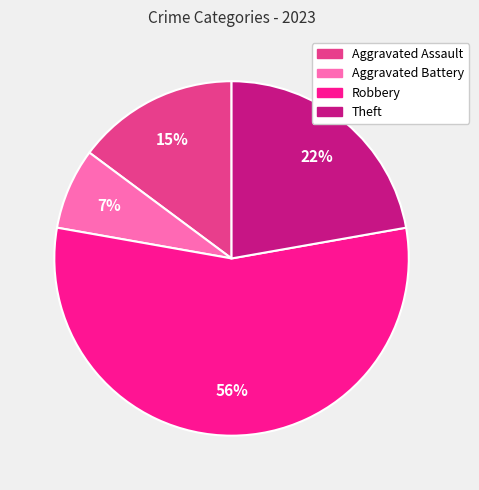

Combined, do Theft and Aggravated Battery account for over 50%?

No